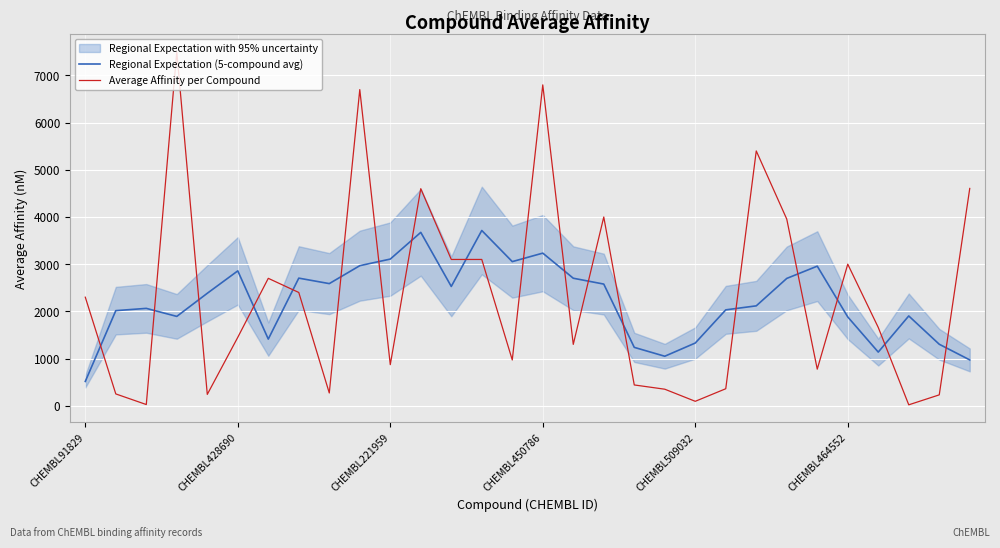

How many intersections are there between Average Affinity per Compound and Regional Expectation (5-compound avg)?

18